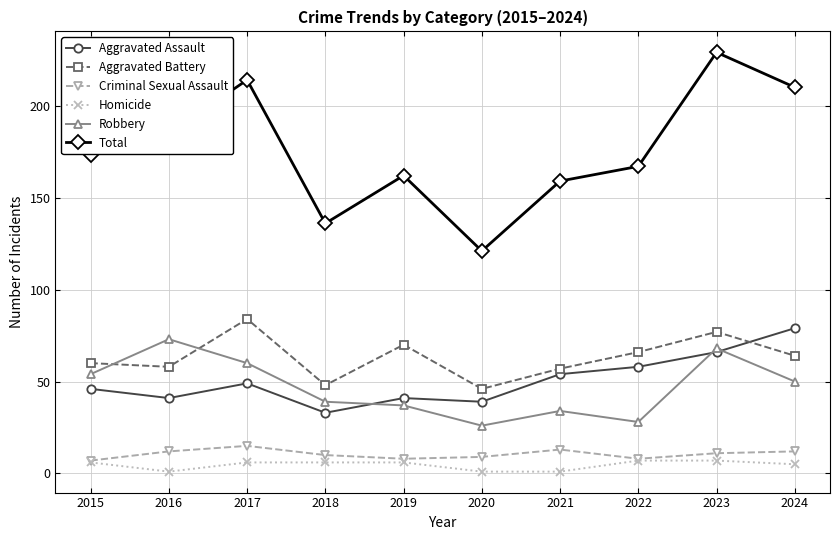

True or false: Robbery and Total cross at least once.

False